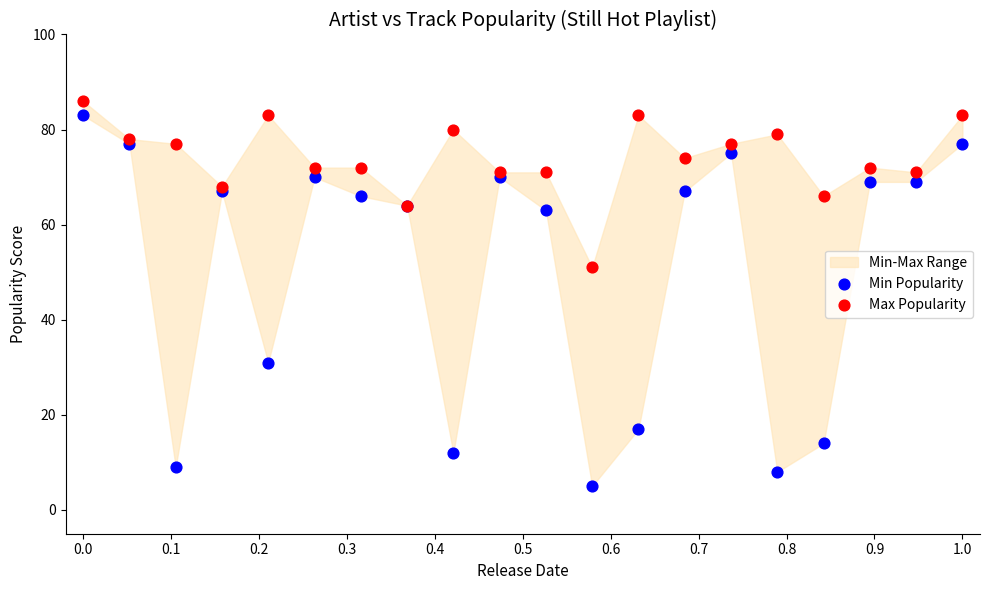

Which series has the widest spread of Y values?

Min Popularity